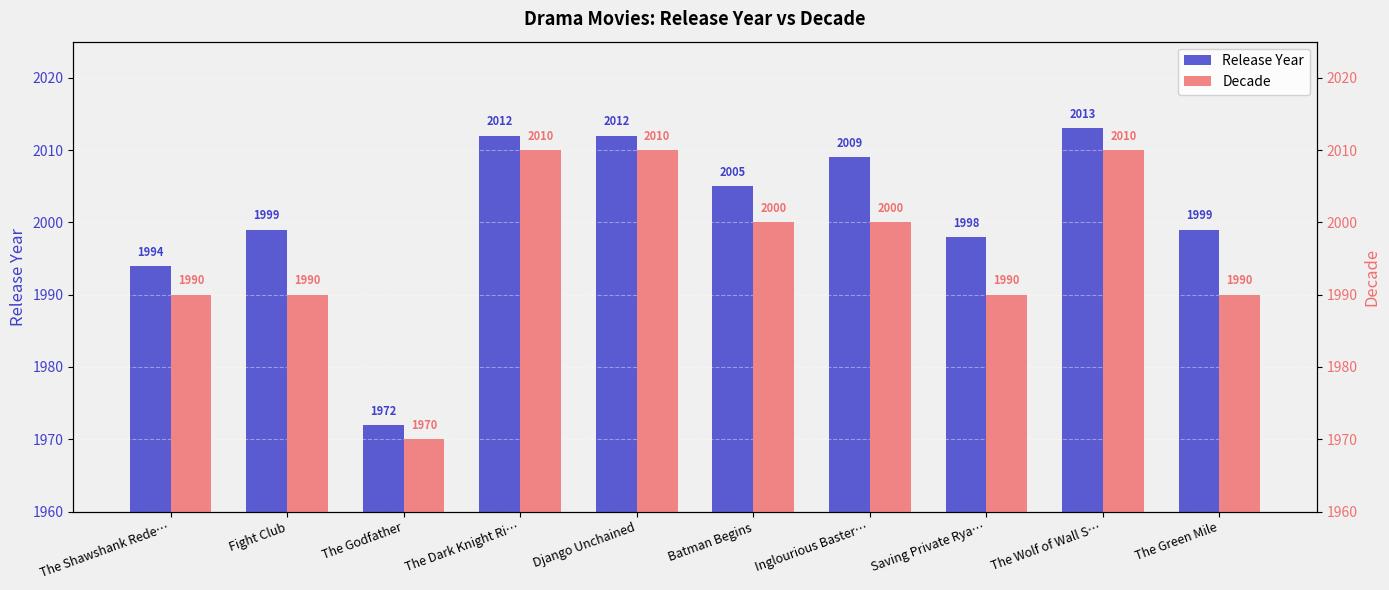

Count the Decade values in the range 1990 to 2010.

9